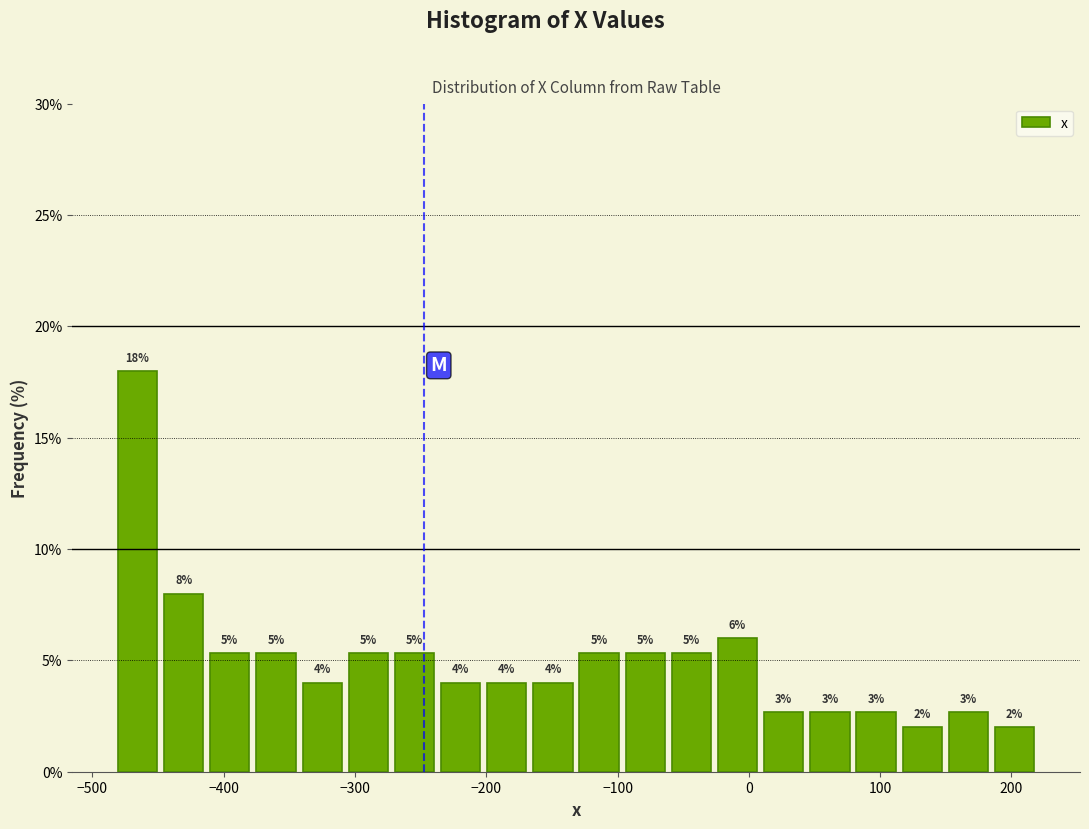

Around what value on the x-axis is the tallest bar? Give the approximate position of its centre, as read against the axis.

-470